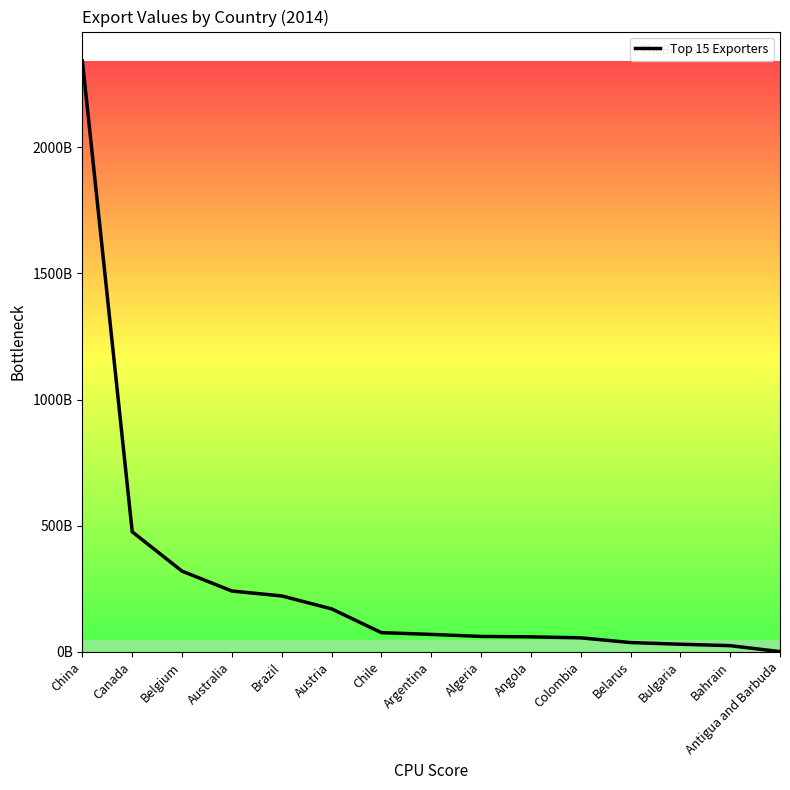

What is the difference between the maximum and minimum values?

2342269613856